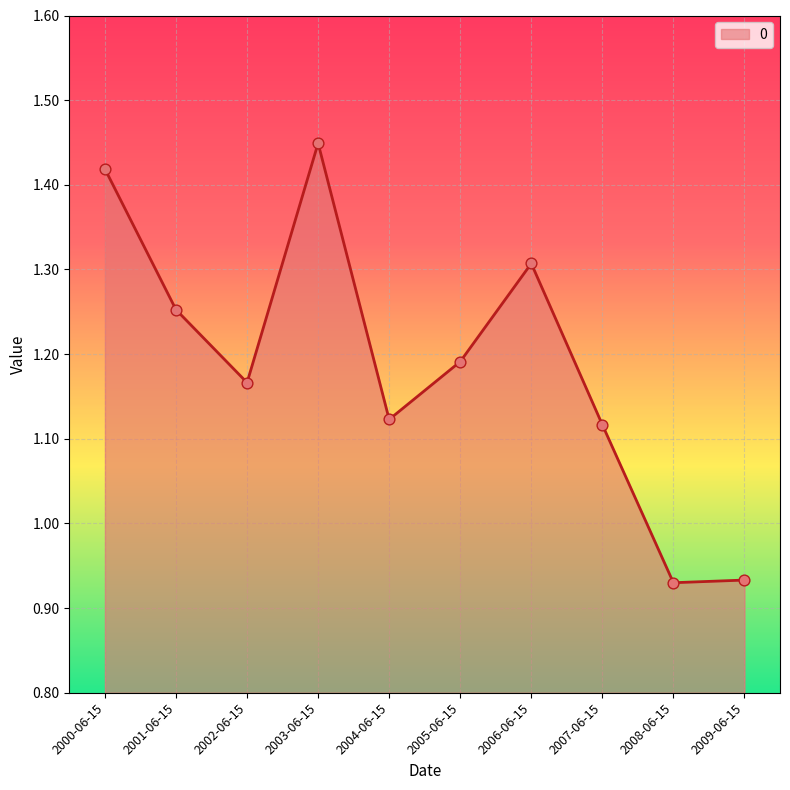

Which has a higher value, 2000-06-15 or 2007-06-15?

2000-06-15